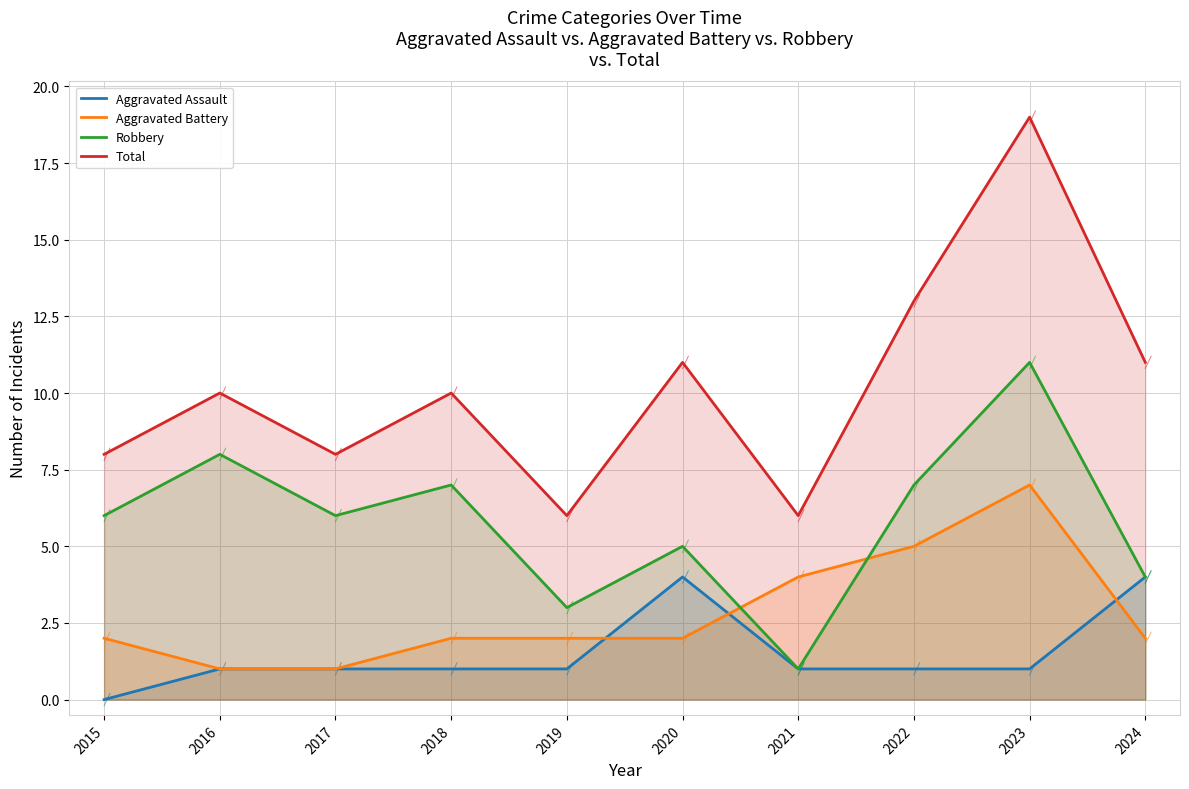

Rank the series at 2017 from highest to lowest value.

Total, Robbery, Aggravated Assault, Aggravated Battery